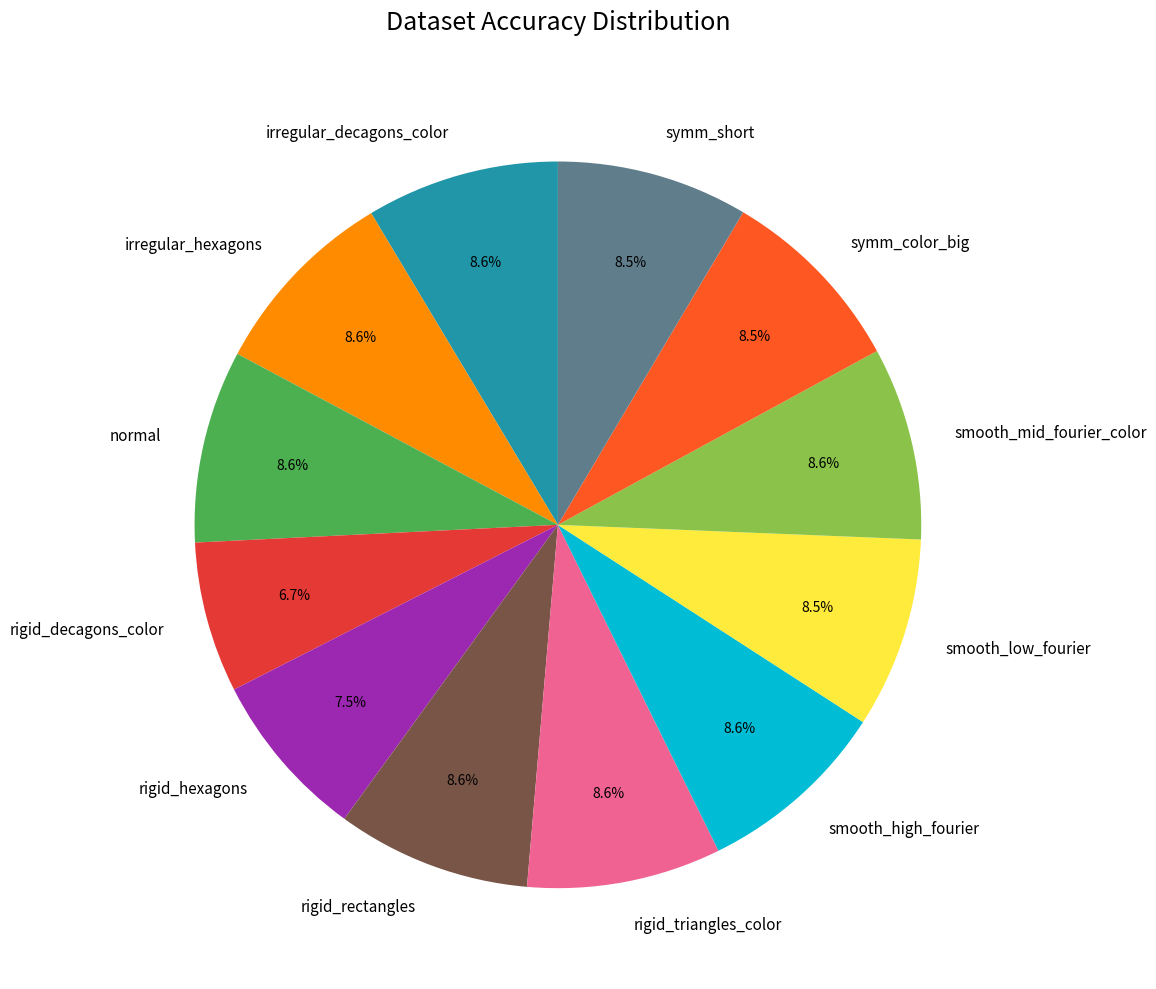

Which category has the smallest portion of the pie?

rigid_decagons_color